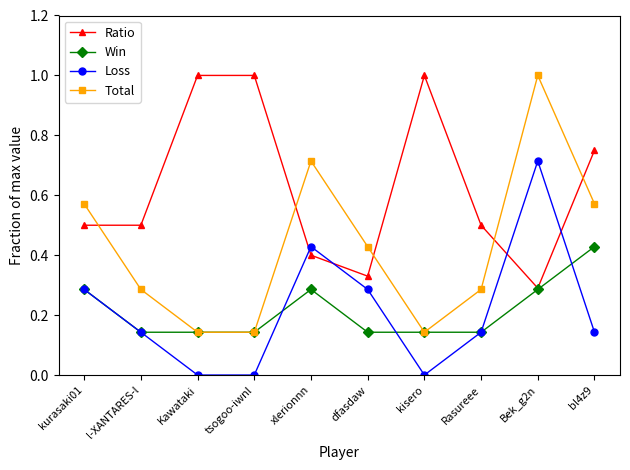

The value of Total at kisero is 0.0. True or false?

False